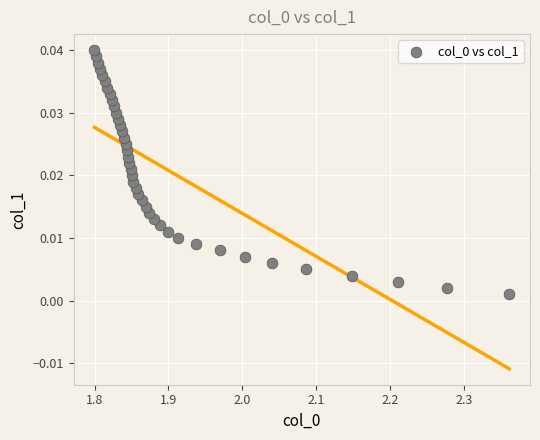

What is the range of X values (max minus min)?

0.6